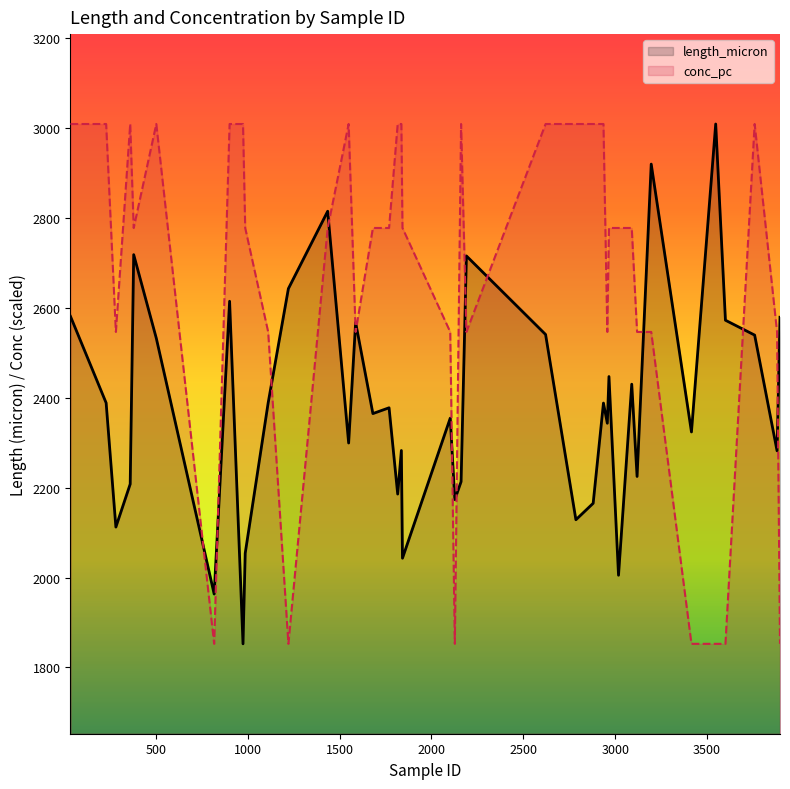

Which series has the largest total across all categories?

conc_pc